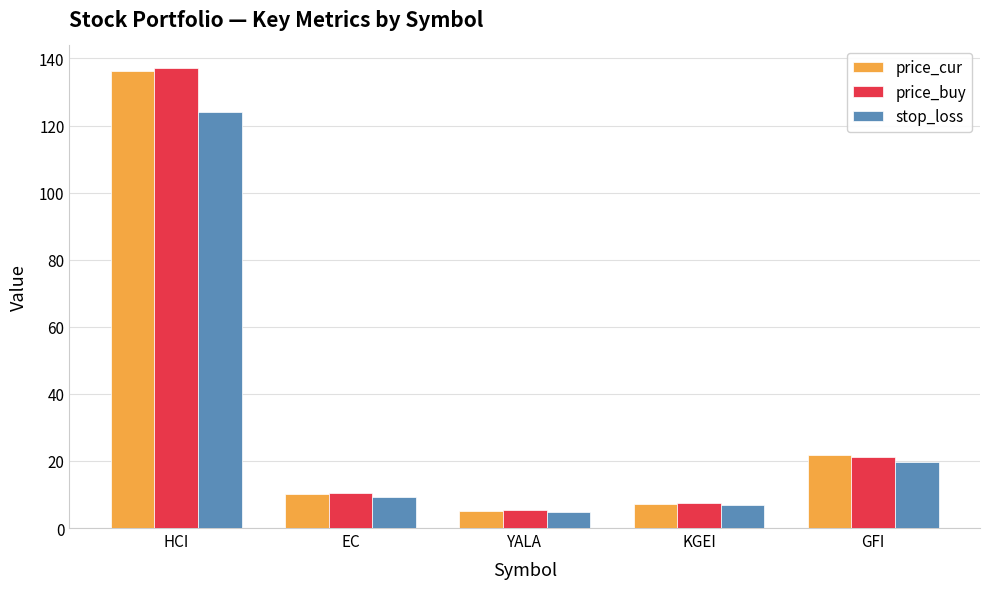

Is the value of price_buy at YALA greater than the value of price_cur at HCI?

No